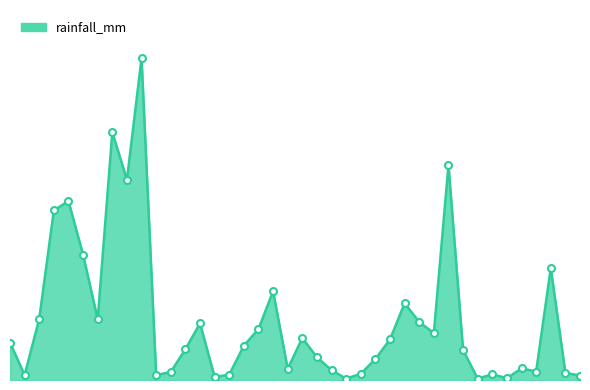

Is this an area chart (filled region under the line)?

Yes